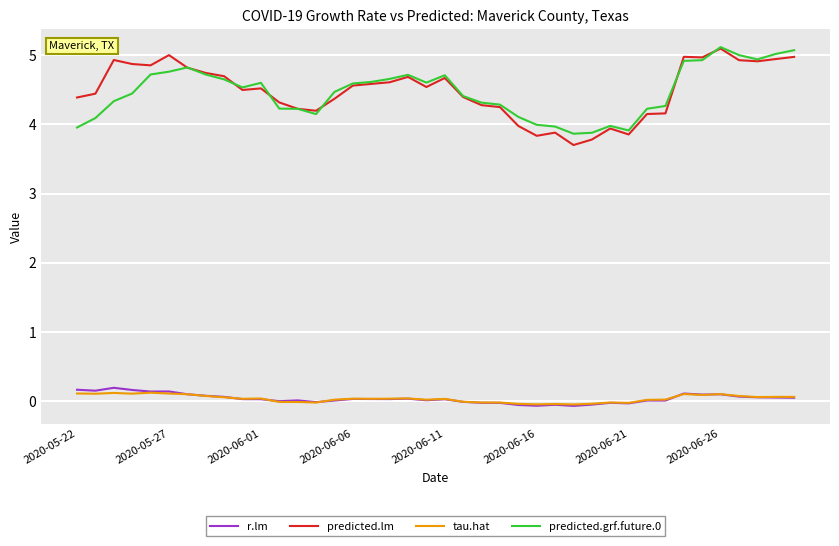

True or false: predicted.lm and r.lm intersect in this chart.

False